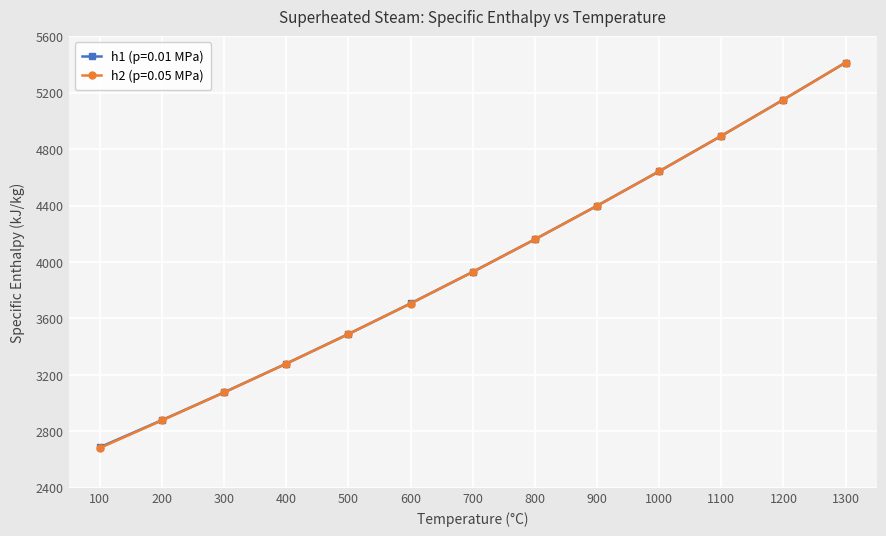

Rank the categories by h1 (p=0.01 MPa) value from highest to lowest.

1300, 1200, 1100, 1000, 900, 800, 700, 600, 500, 400, 300, 200, 100